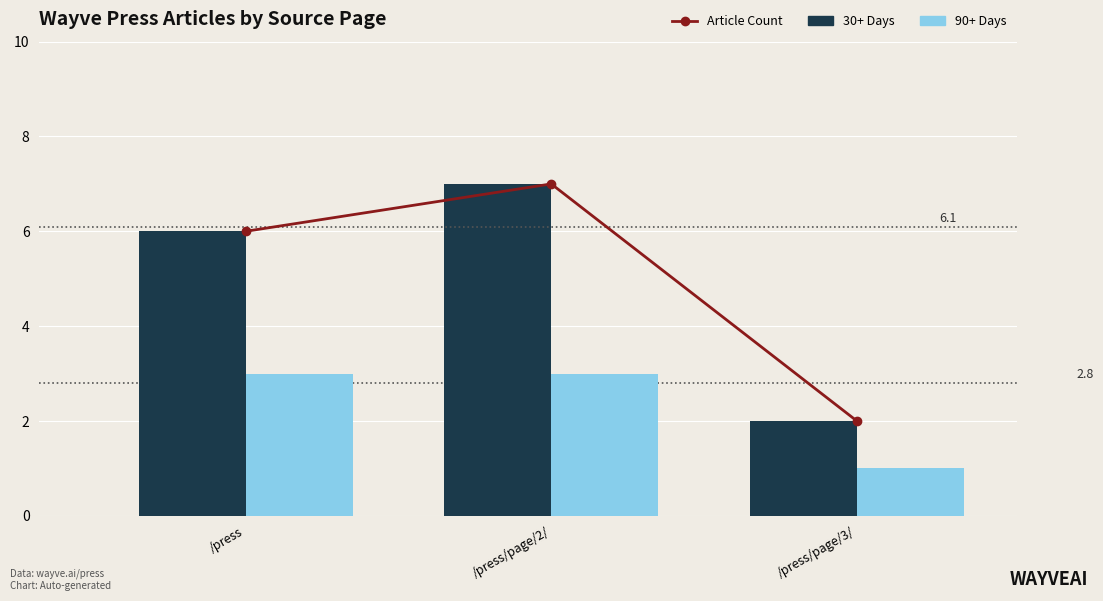

What is the label of the 3rd bar from the left?

/press/page/3/